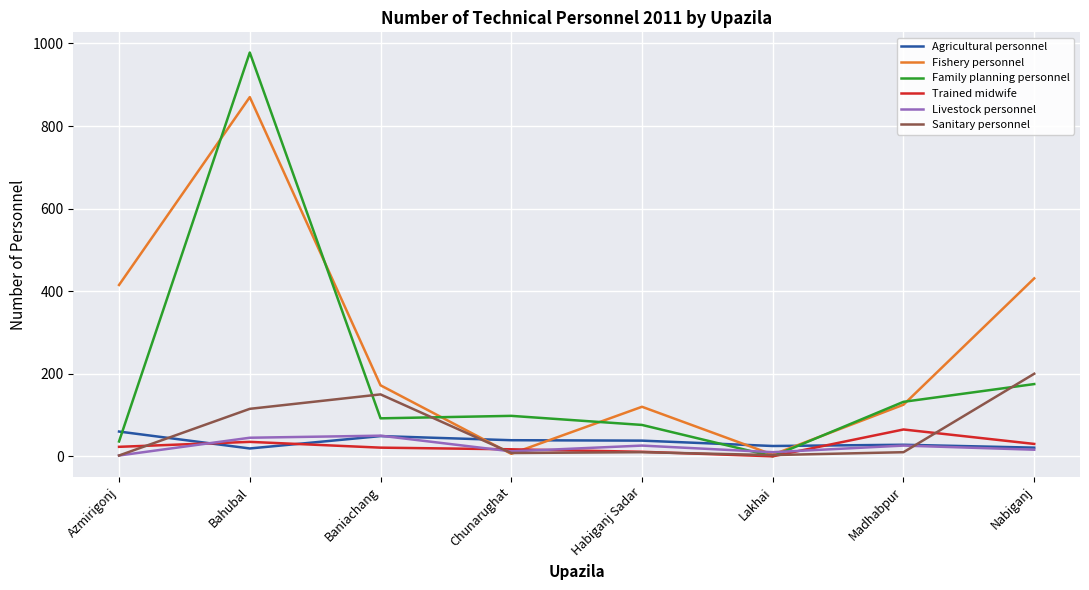

At which category does the chart reach its peak across all series?

Bahubal